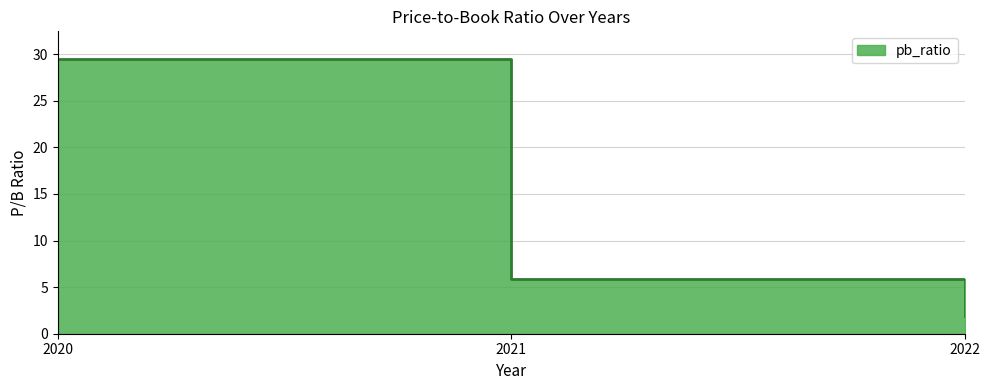

Count the number of values greater than 5.

2